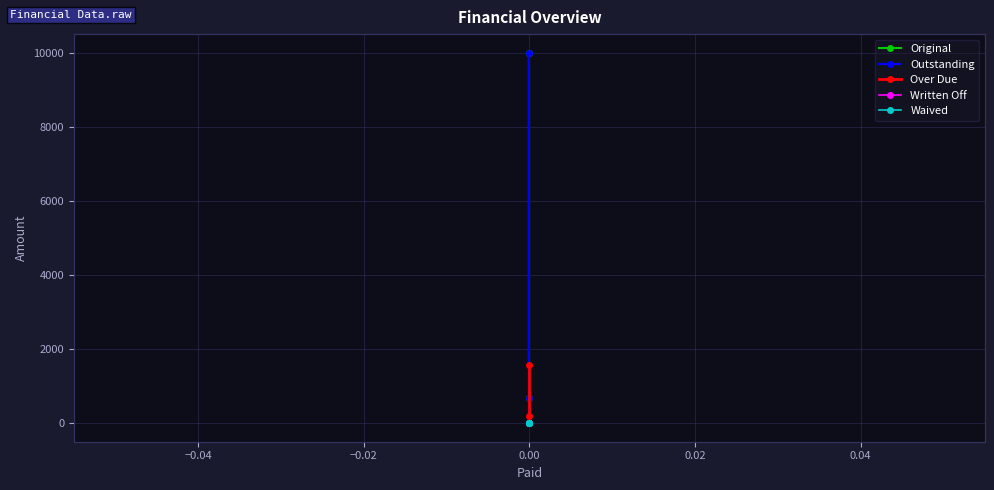

Reading left to right, list all the values displayed in this chart.

Original: 10000.0	687.8	0.0	0.0
Outstanding: 10000.0	687.8	0.0	0.0
Over Due: 1577.0	200.0	0.0	0.0
Written Off: 0.0	0.0	0.0	0.0
Waived: 0.0	0.0	0.0	0.0